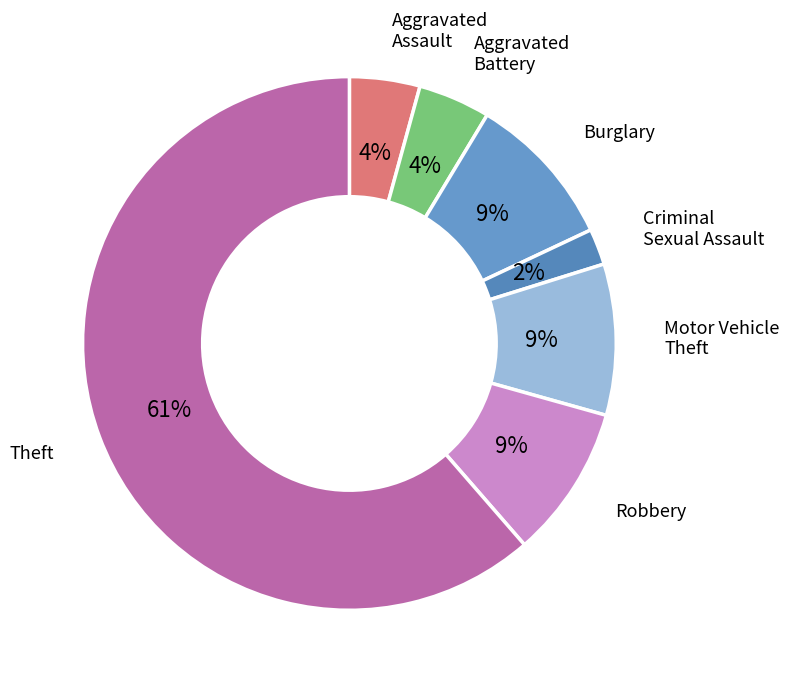

Count the number of slices in the pie.

7